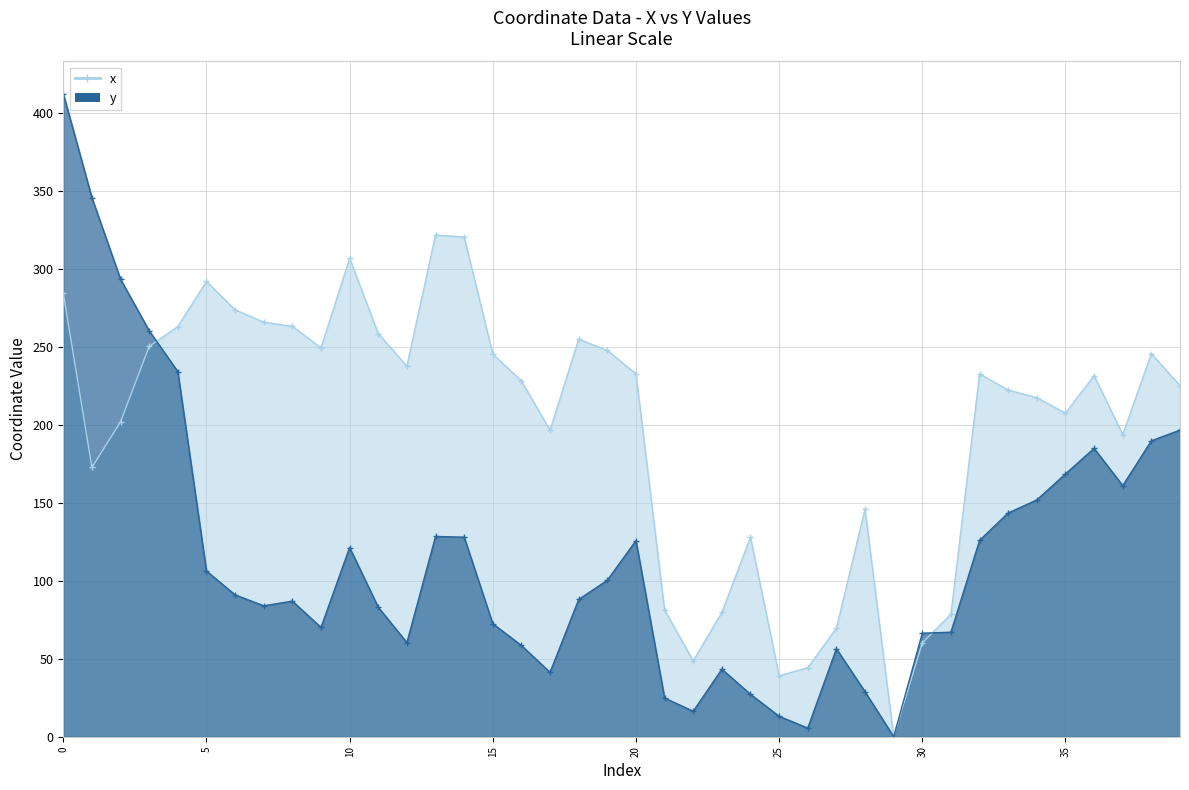

Which label corresponds to the smallest value in the chart?

29